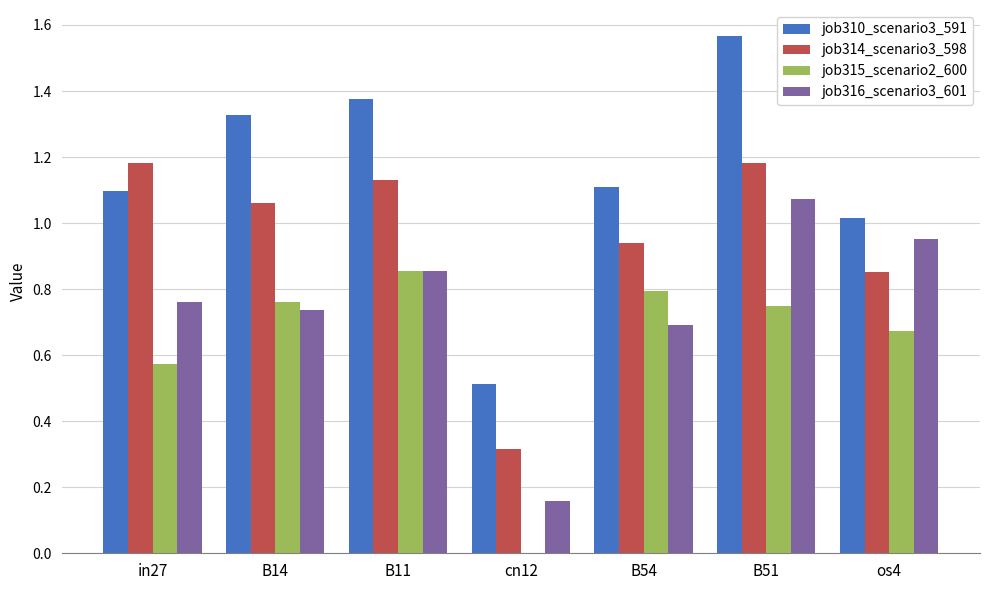

What is the total value across all series at in27?

3.6